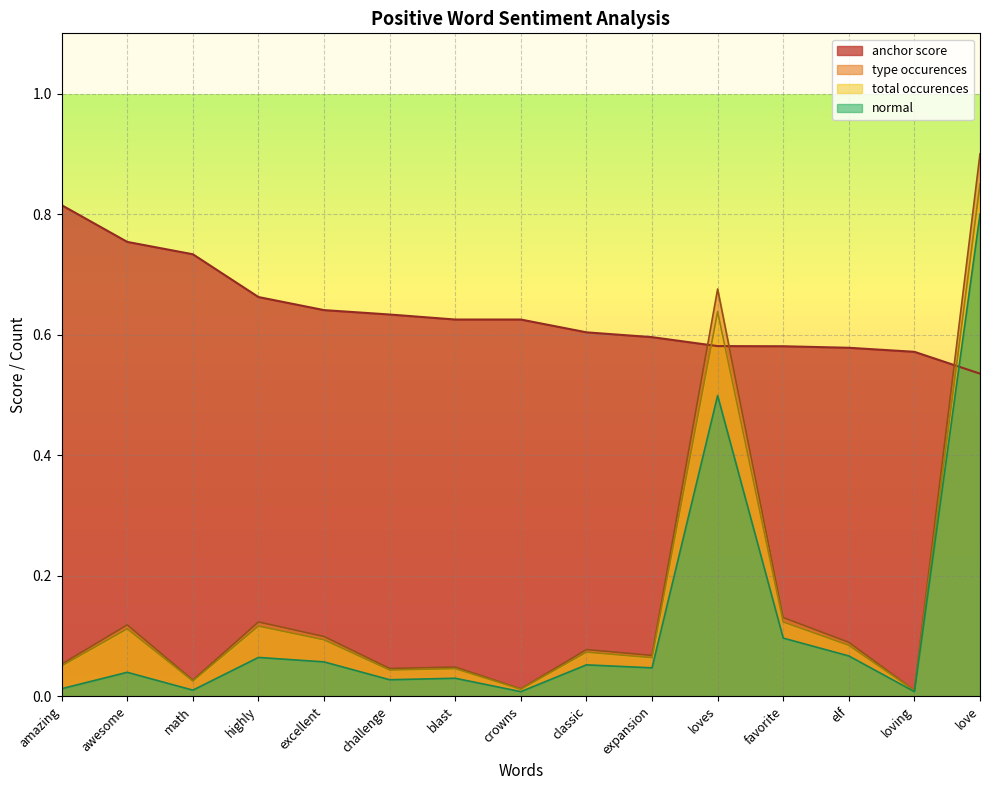

At which label does total occurences reach its peak?

love